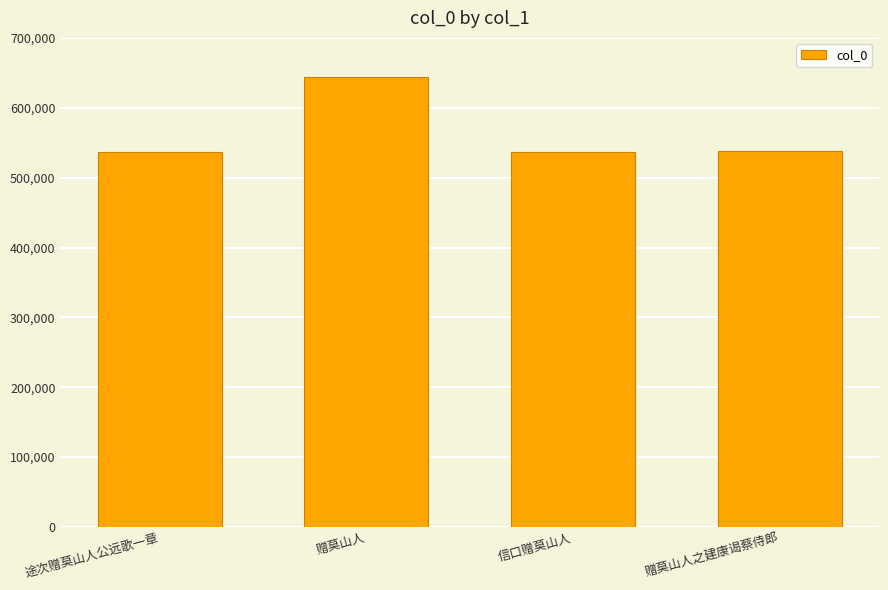

What is the sum of the values at 赠莫山人 and 赠莫山人之建康谒蔡侍郎?

1182454